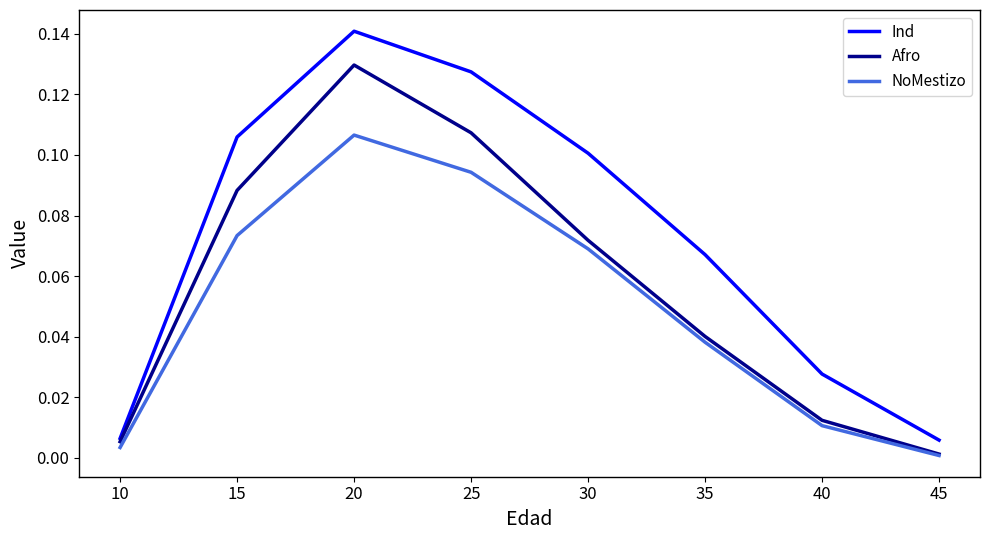

At which label does Ind reach its peak?

20